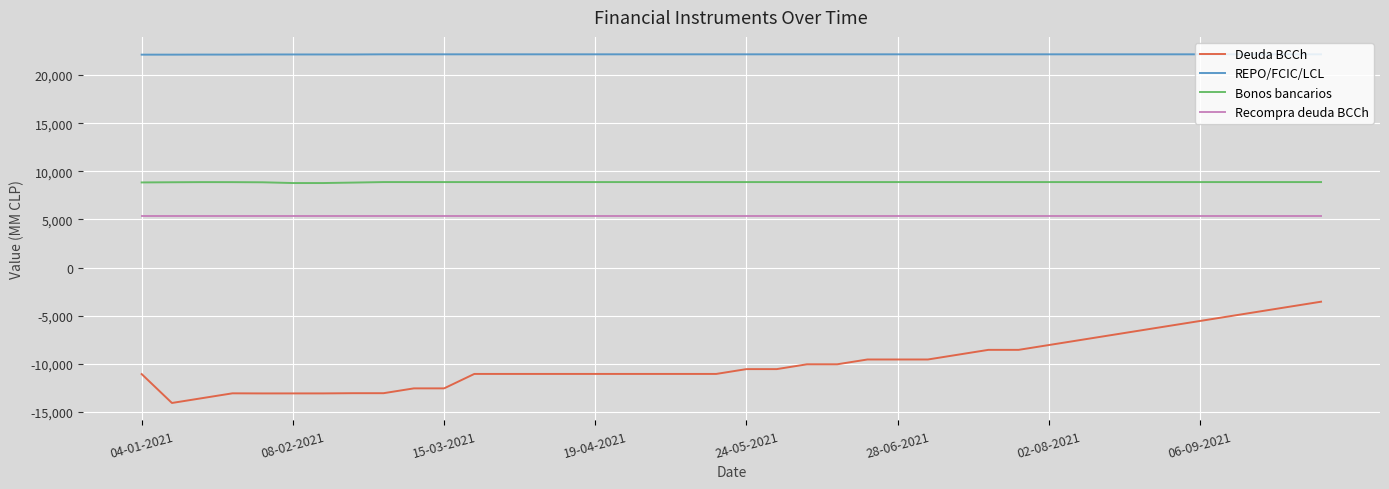

Which series has the largest total across all categories?

REPO/FCIC/LCL